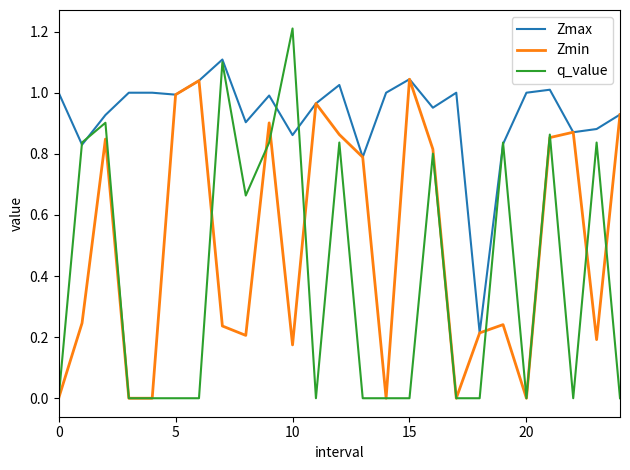

Which series has the widest spread of values?

q_value